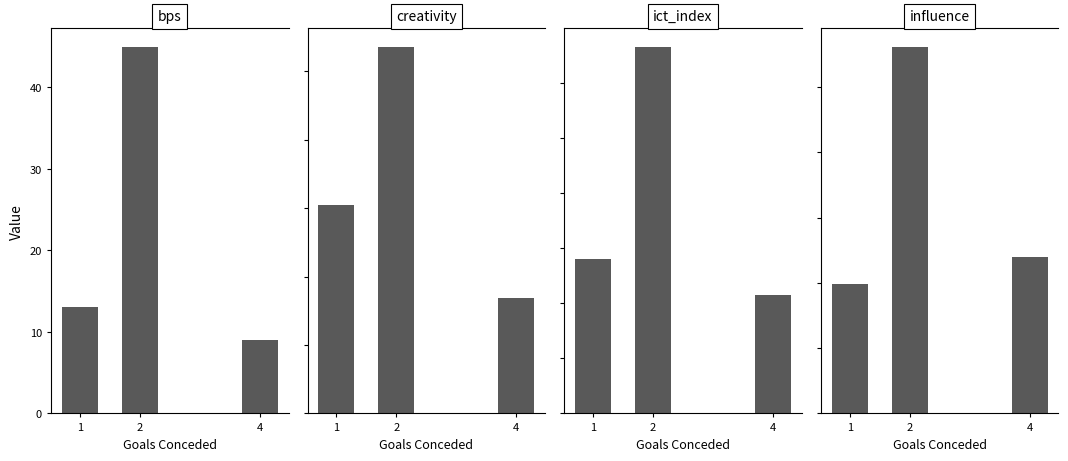

Rank the series by their maximum value, from lowest to highest.

ict_index, bps, creativity, influence